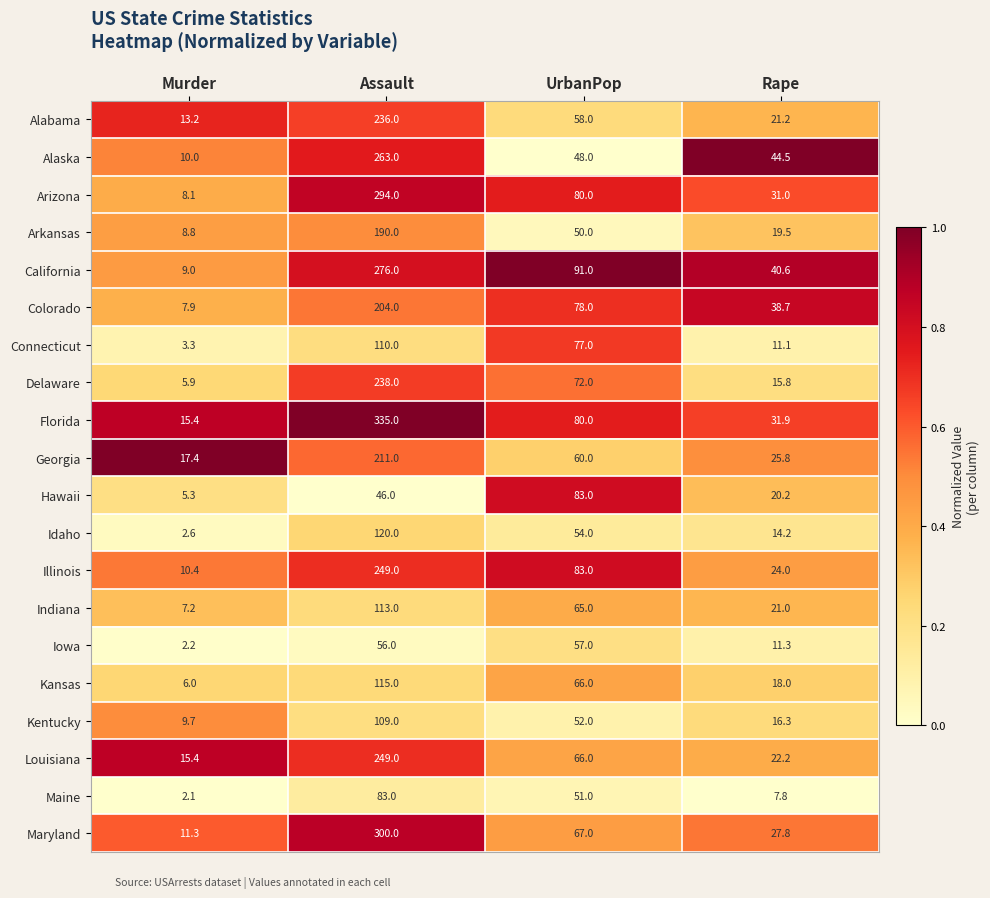

True or false: Maine has a value of 83.0 at Assault.

True